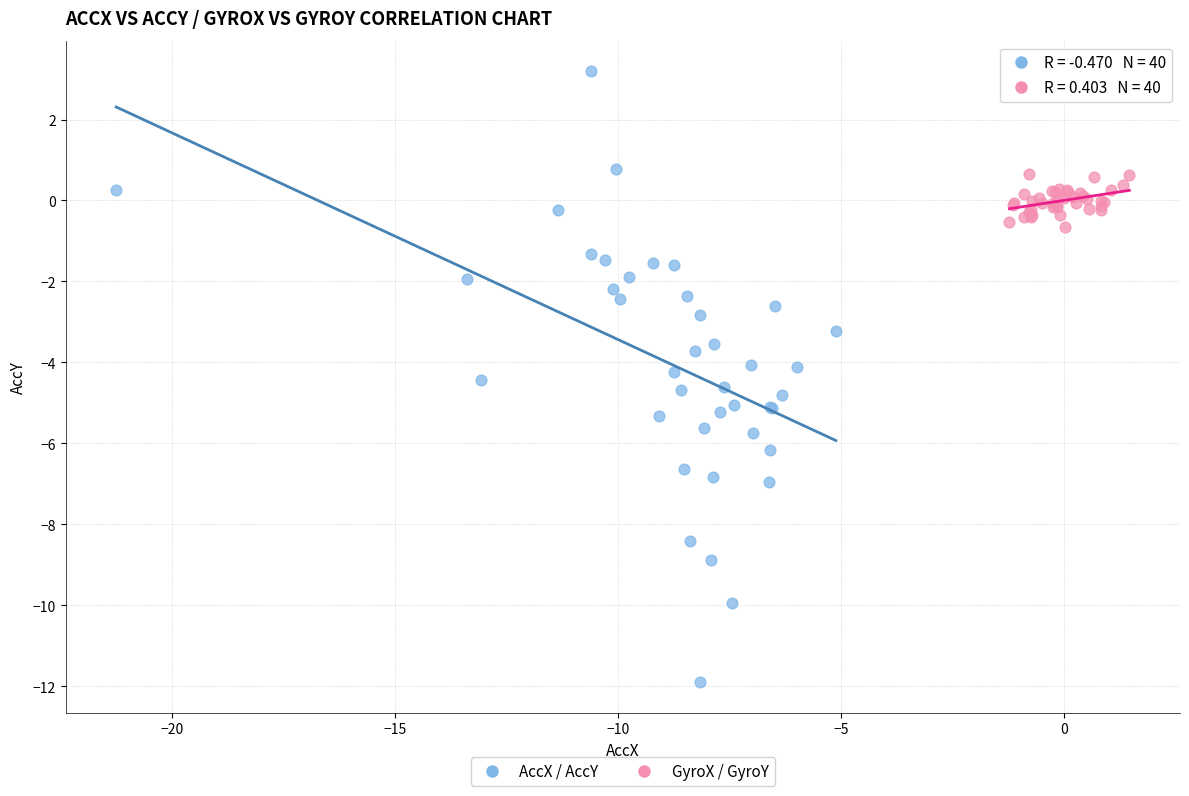

Which series has the largest Y range (max minus min)?

AccX / AccY